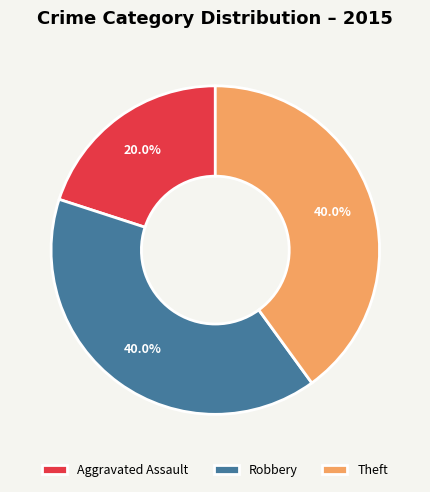

True or false: Aggravated Assault accounts for 14% of the total.

False